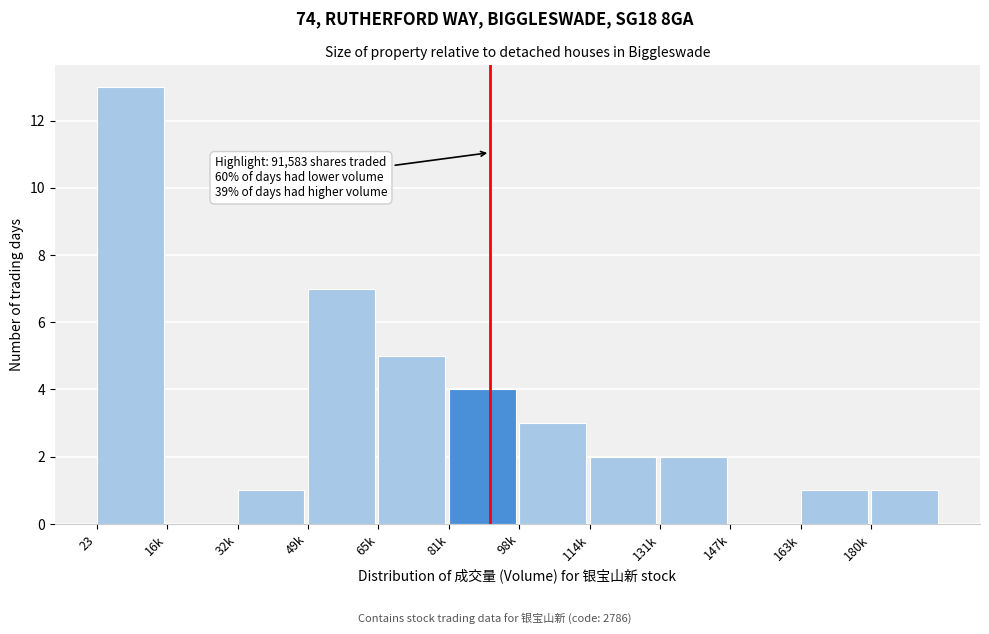

Reading right to left, transcribe all the data shown in this chart.

180k=1	163k=1	147k=0	131k=2	114k=2	98k=3	81k=4	65k=5	49k=7	32k=1	16k=0	23=13